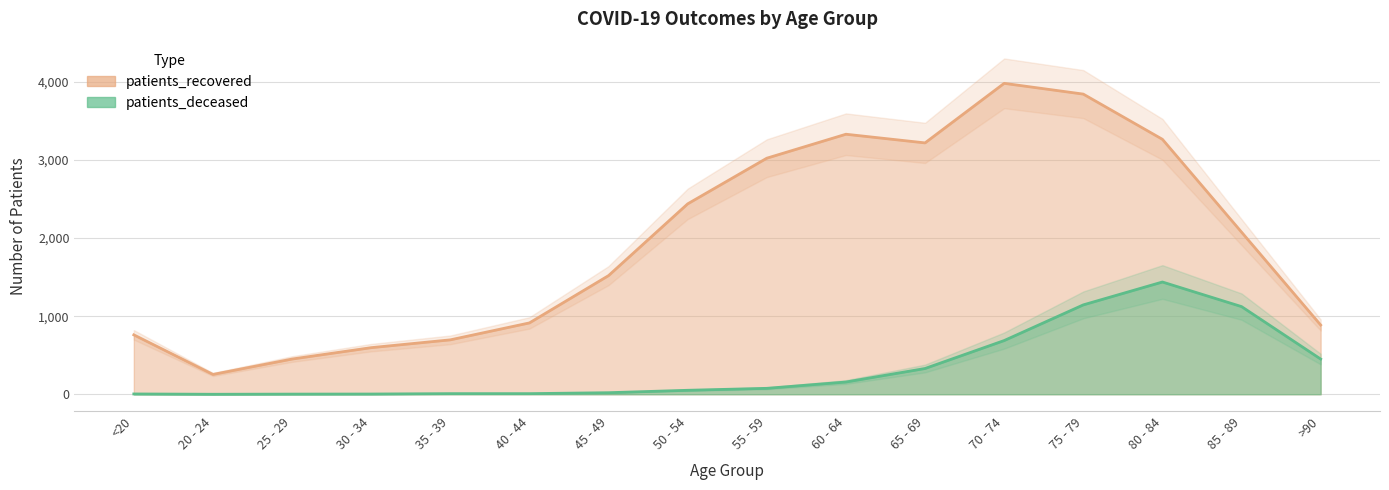

Does the chart have visible grid lines?

Yes